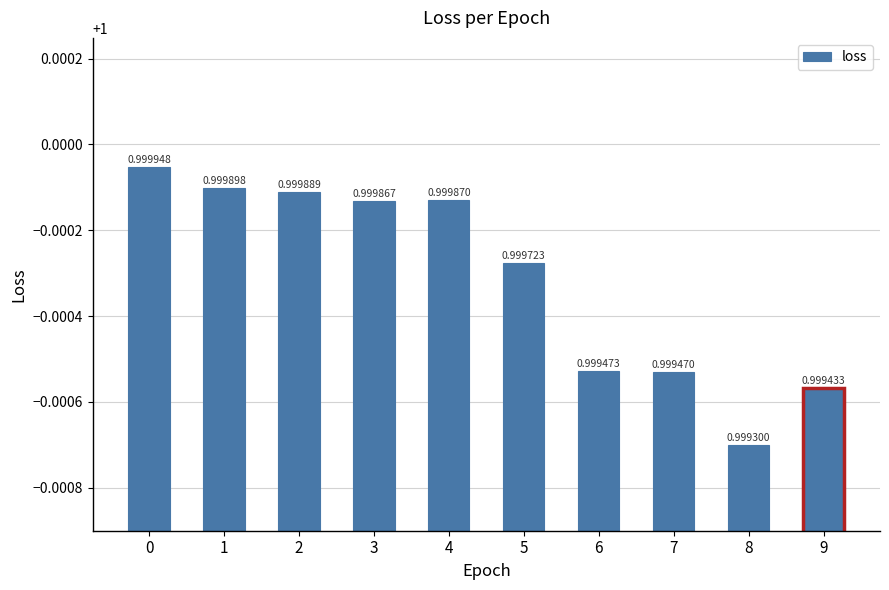

Rank the categories by value from highest to lowest.

0, 1, 2, 4, 3, 5, 6, 7, 9, 8